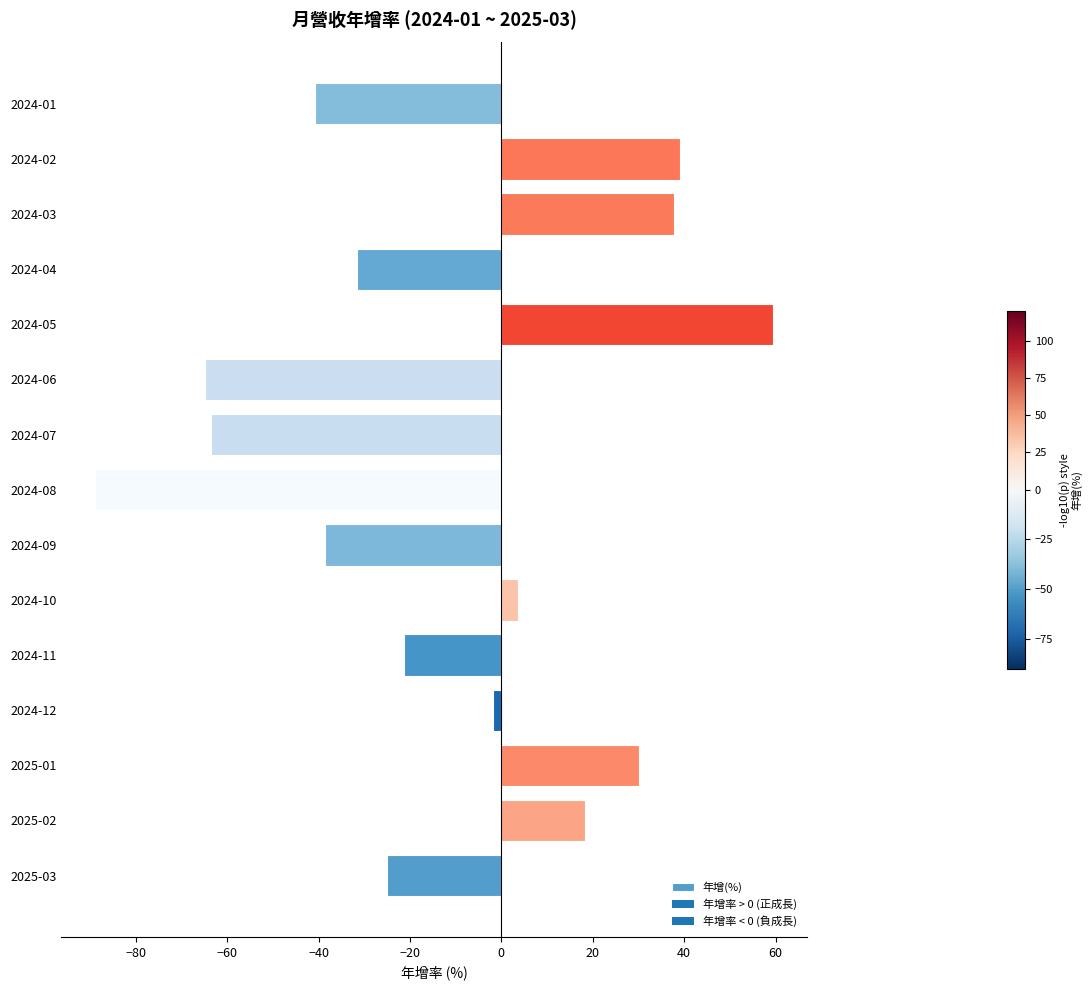

How many data points does each series have?

15